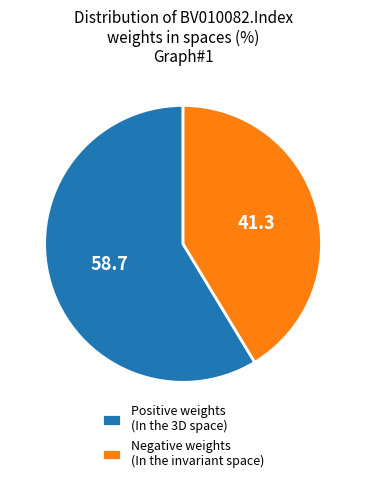

The Negative weights (In the invariant space) slice represents 33% of the pie. True or false?

False